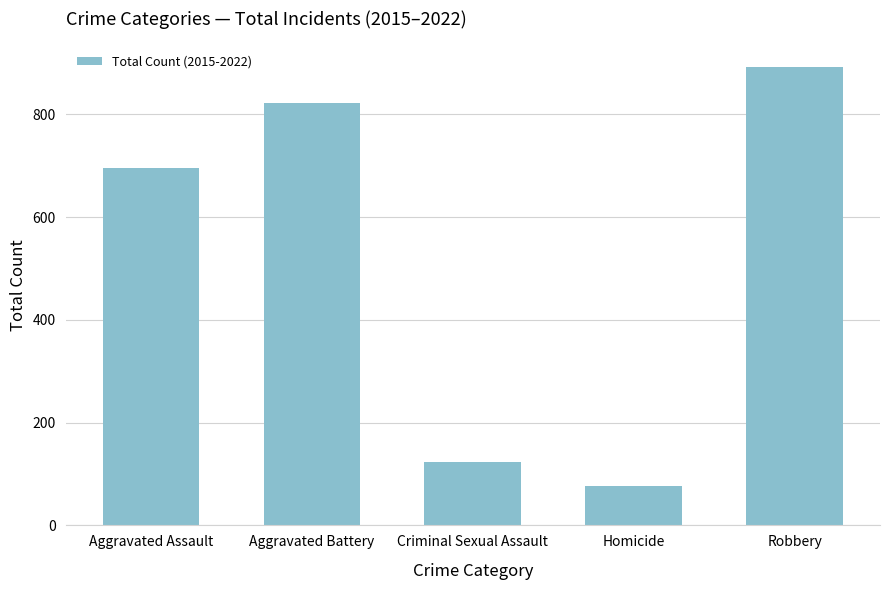

Reading right to left, transcribe all the data shown in this chart.

Robbery=892	Homicide=76	Criminal Sexual Assault=123	Aggravated Battery=823	Aggravated Assault=696